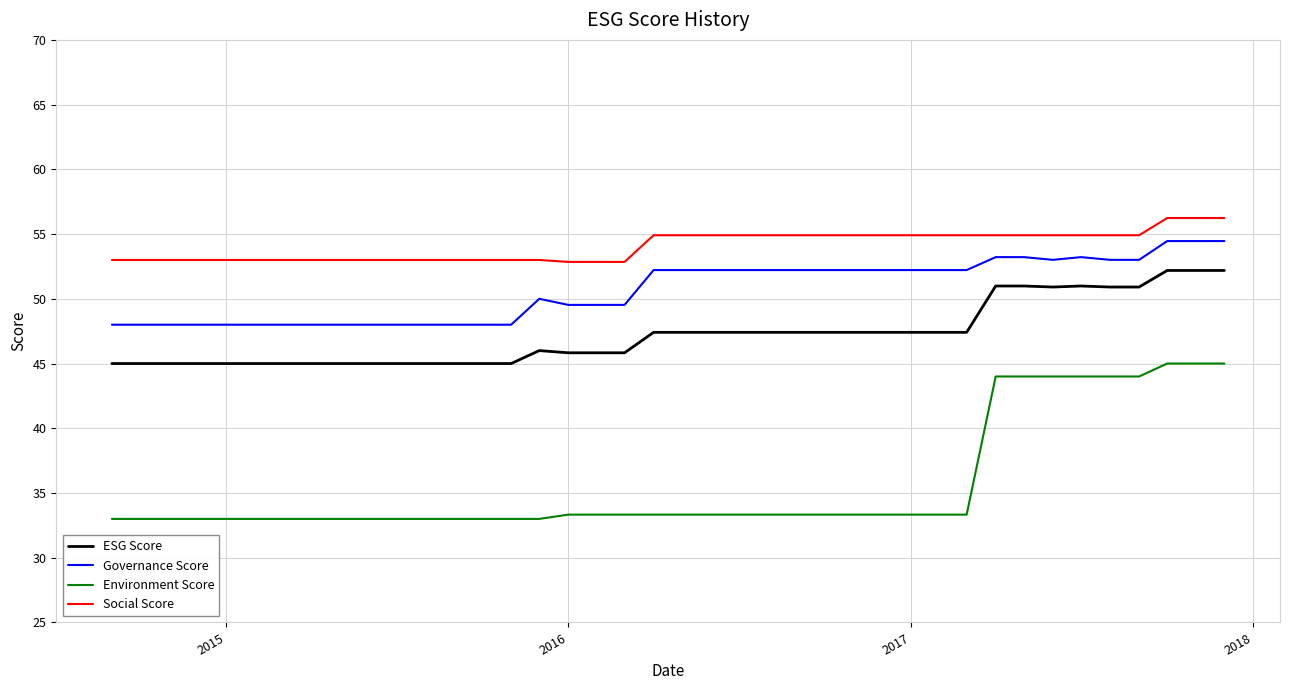

What is the difference between the maximum and minimum values in the Social Score series?

3.4